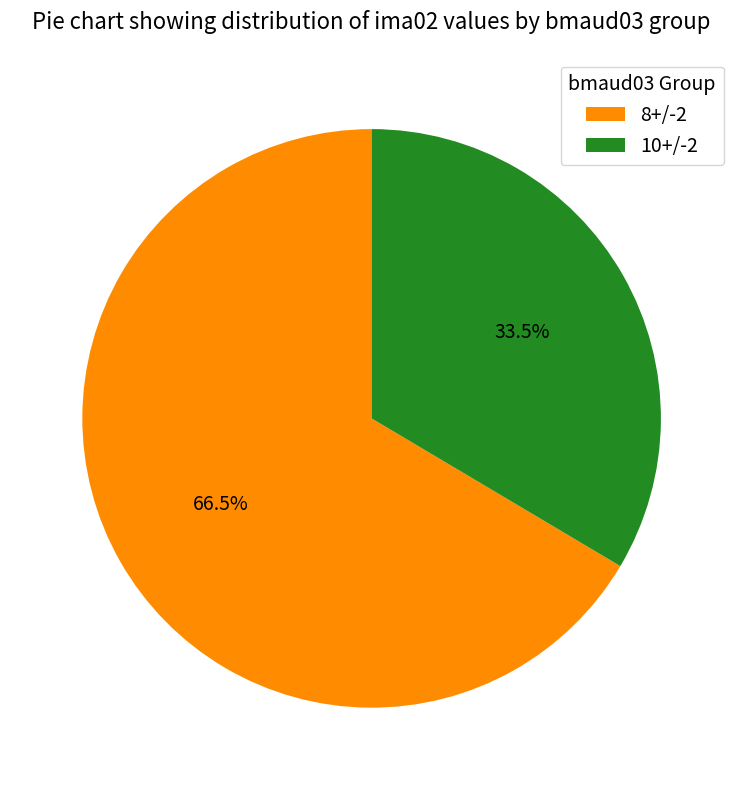

Rank the categories by value from highest to lowest.

8+/-2, 10+/-2